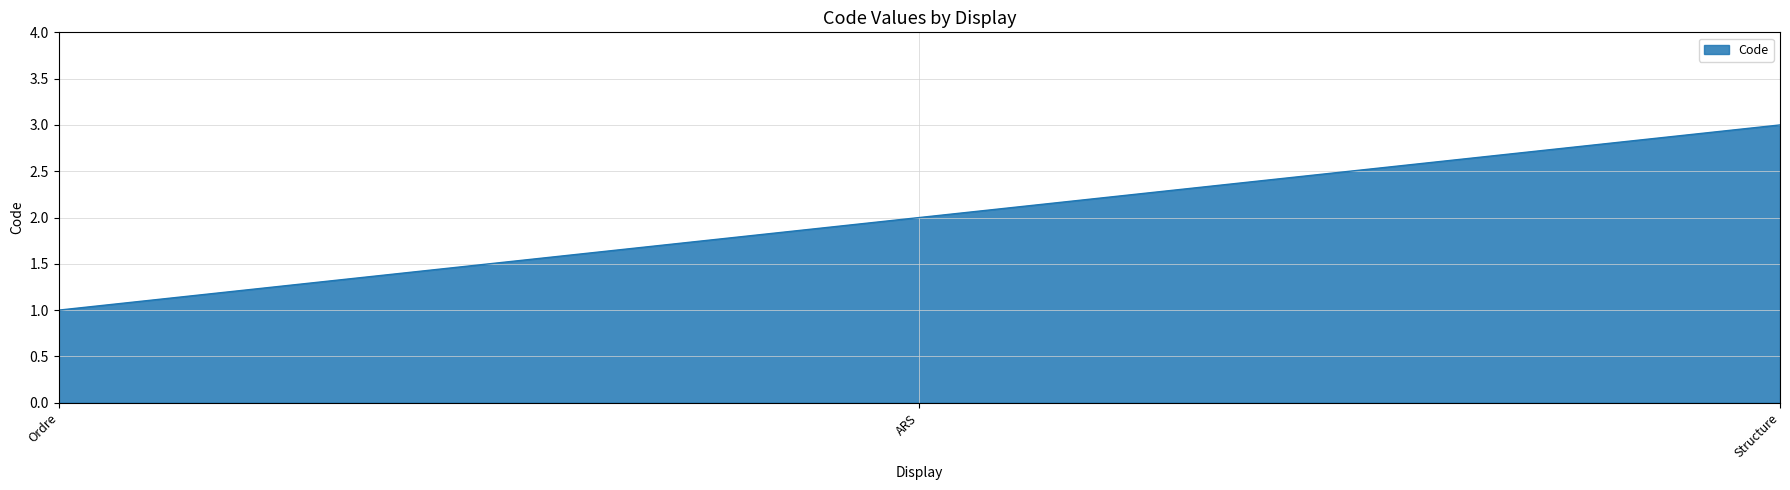

How many categories are shown in the chart?

3